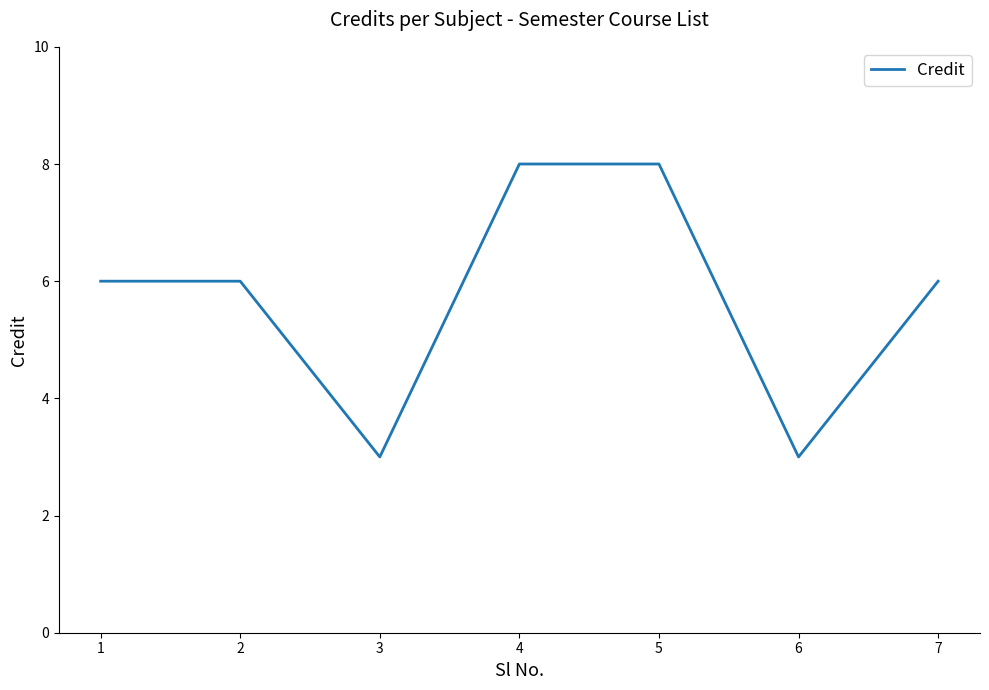

What value does the data have at 4?

8